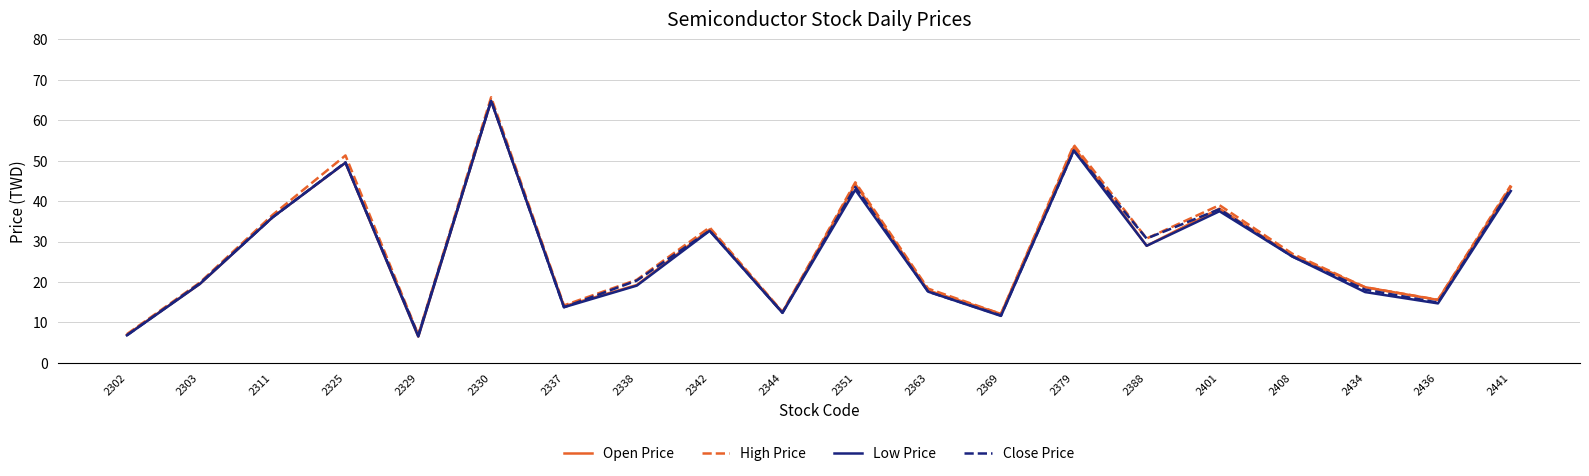

What is the spread (max minus min) of values at 2302?

0.3